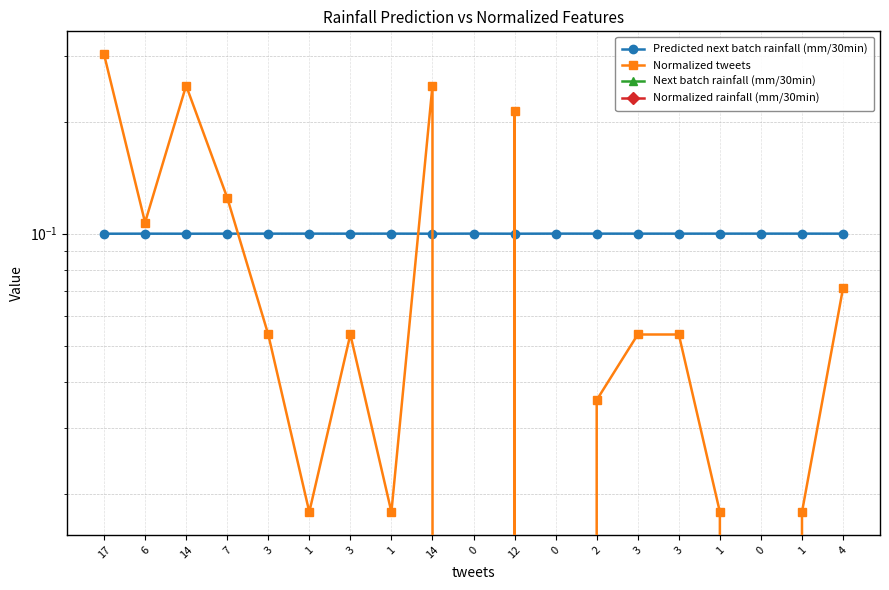

Rank the series at 1 from lowest to highest value.

Next batch rainfall (mm/30min), Normalized rainfall (mm/30min), Normalized tweets, Predicted next batch rainfall (mm/30min)